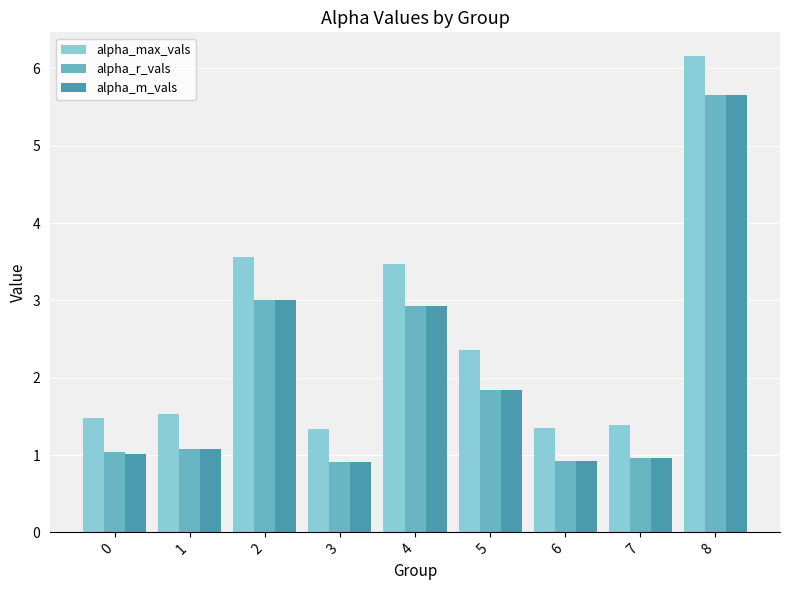

Is the value of alpha_r_vals at 1 greater than the value of alpha_max_vals at 3?

No